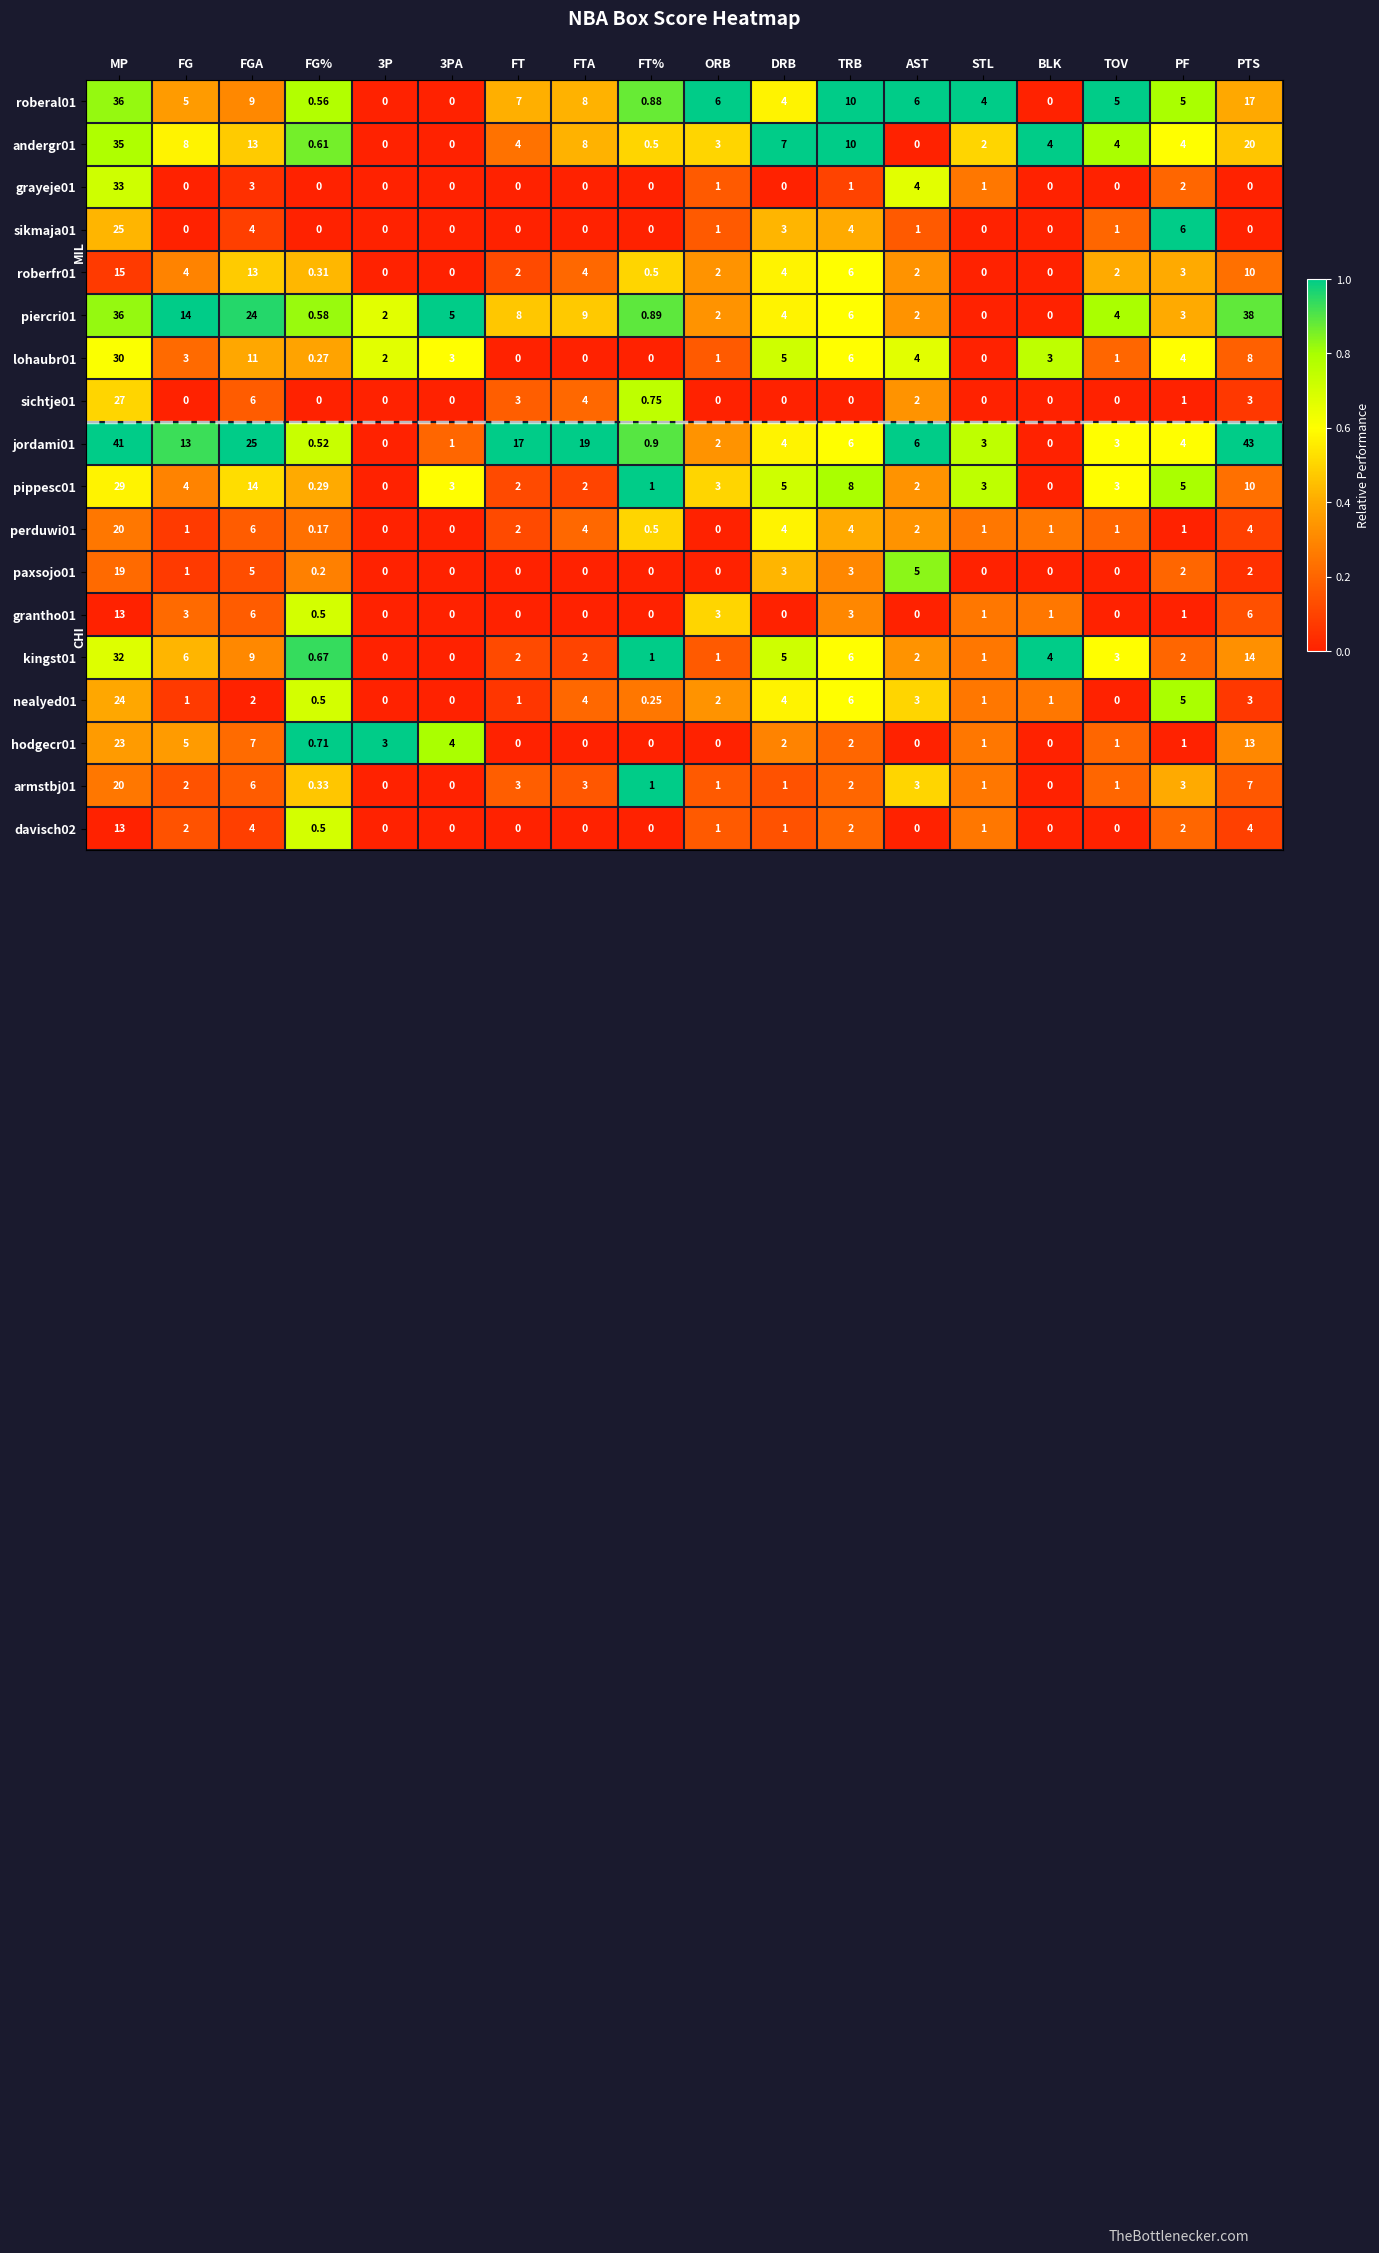

What is the maximum value shown in the chart?

43.0